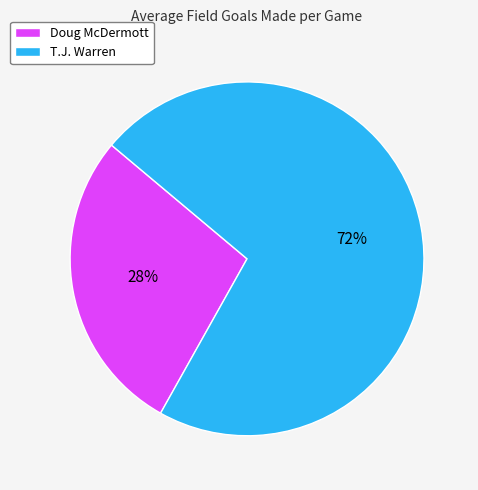

Does Doug McDermott account for over 50% of the chart?

No